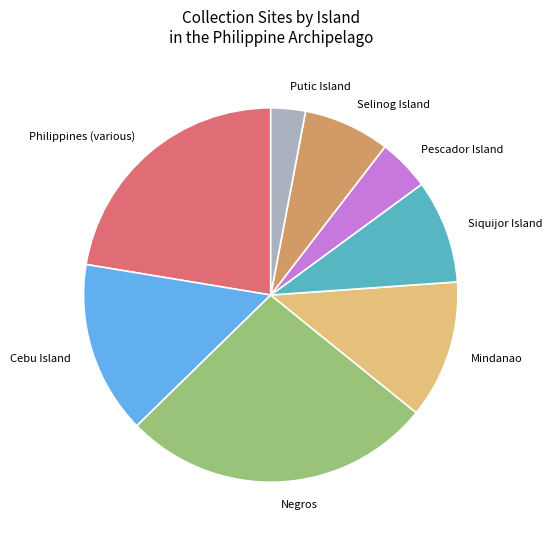

Is there a majority slice in this chart?

No